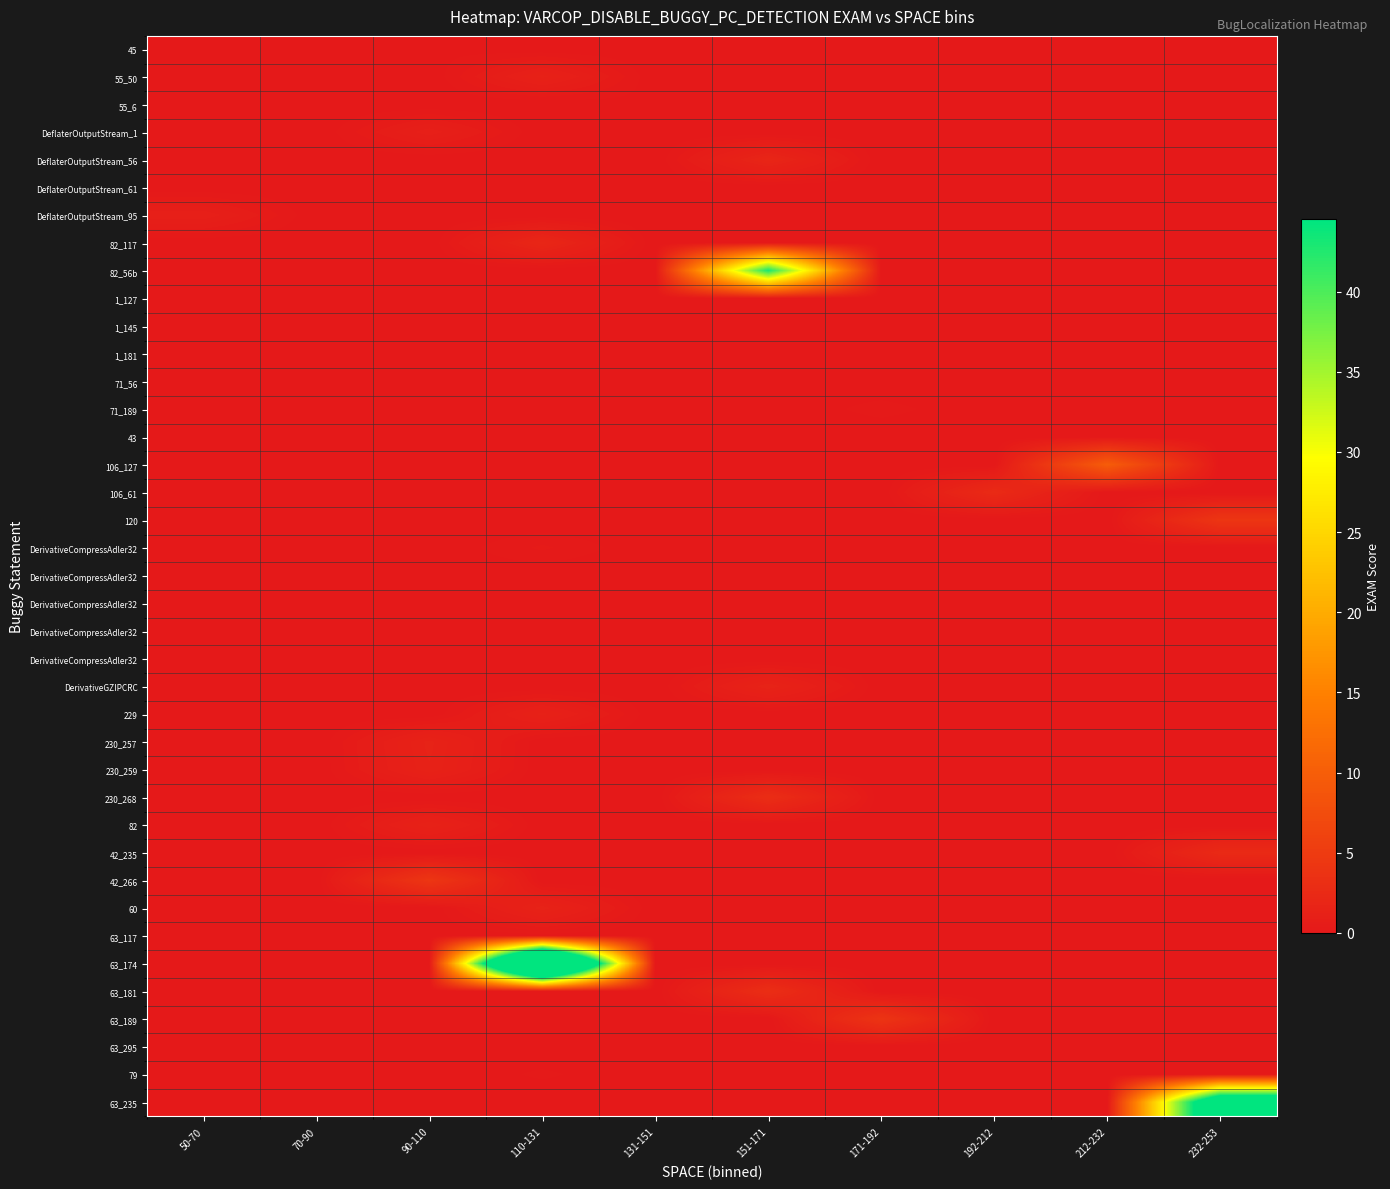

How many series are shown in this chart?

39